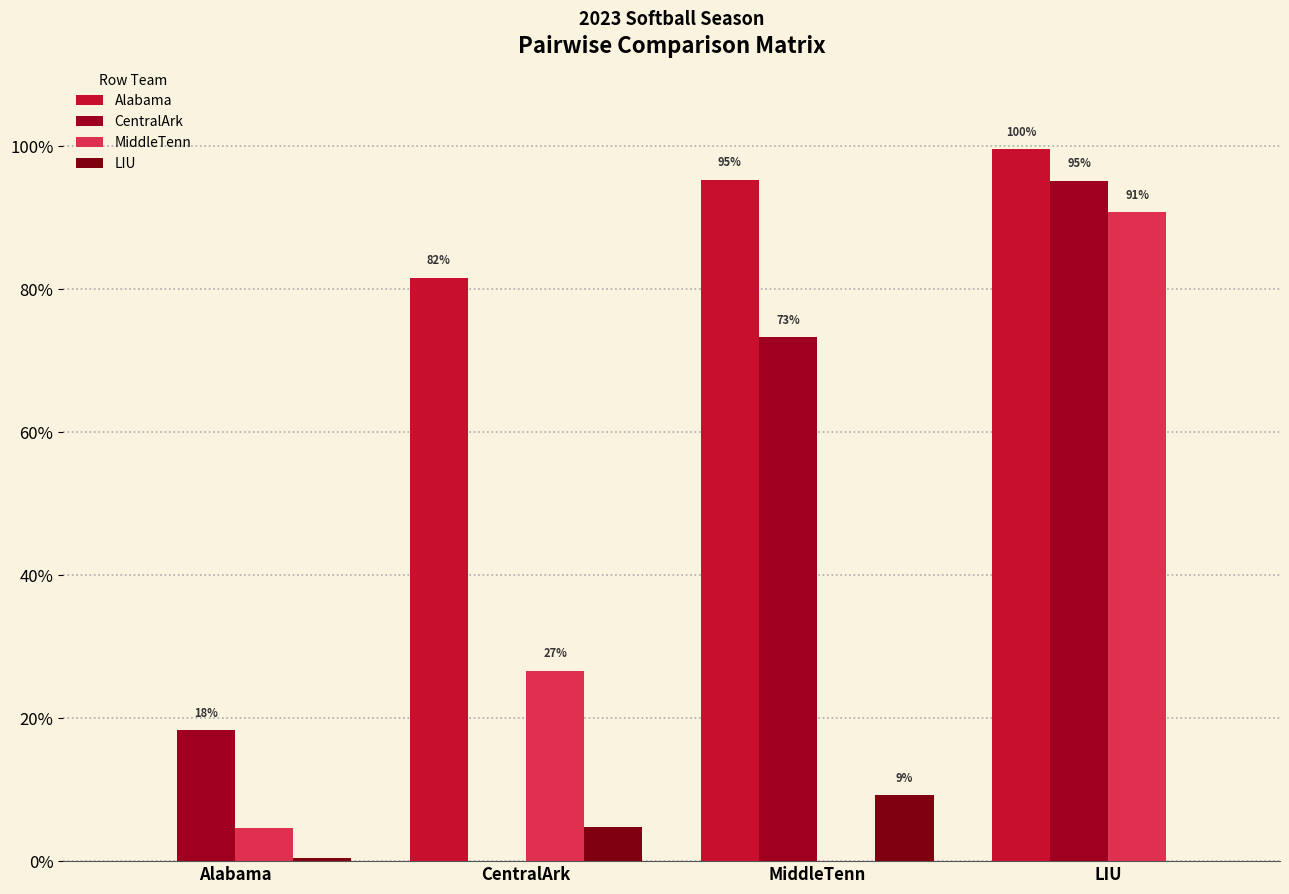

What is the sum of the Alabama values at Alabama and LIU?

1.0